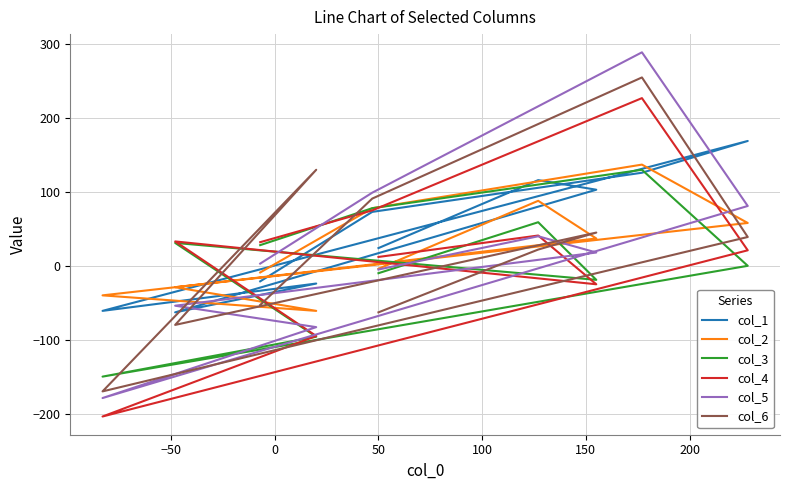

True or false: col_5 has more than 0 interior local peaks.

True